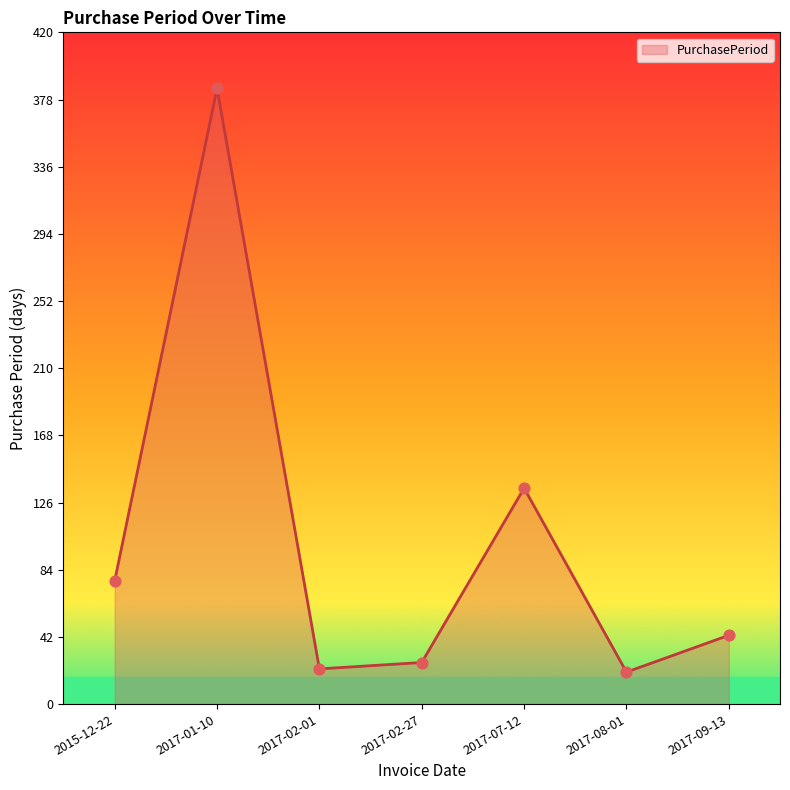

Approximately how many times larger is the value at 2017-02-01 compared to 2015-12-22?

0.3